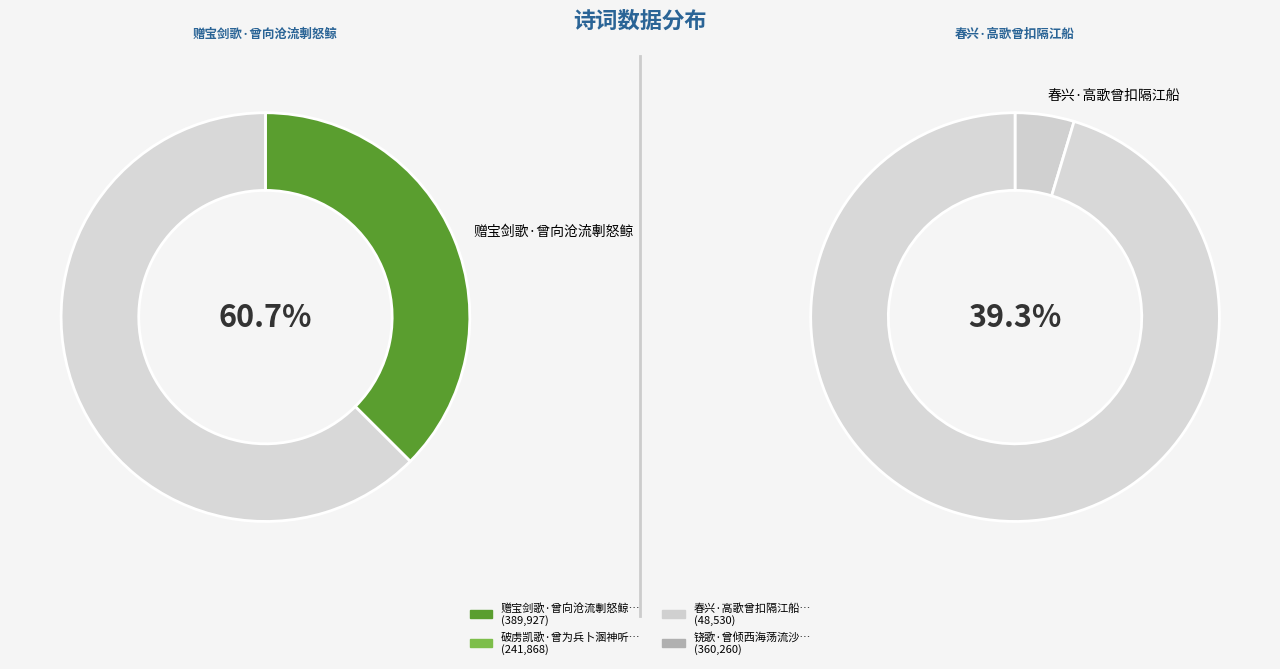

Count the number of slices in the pie.

4